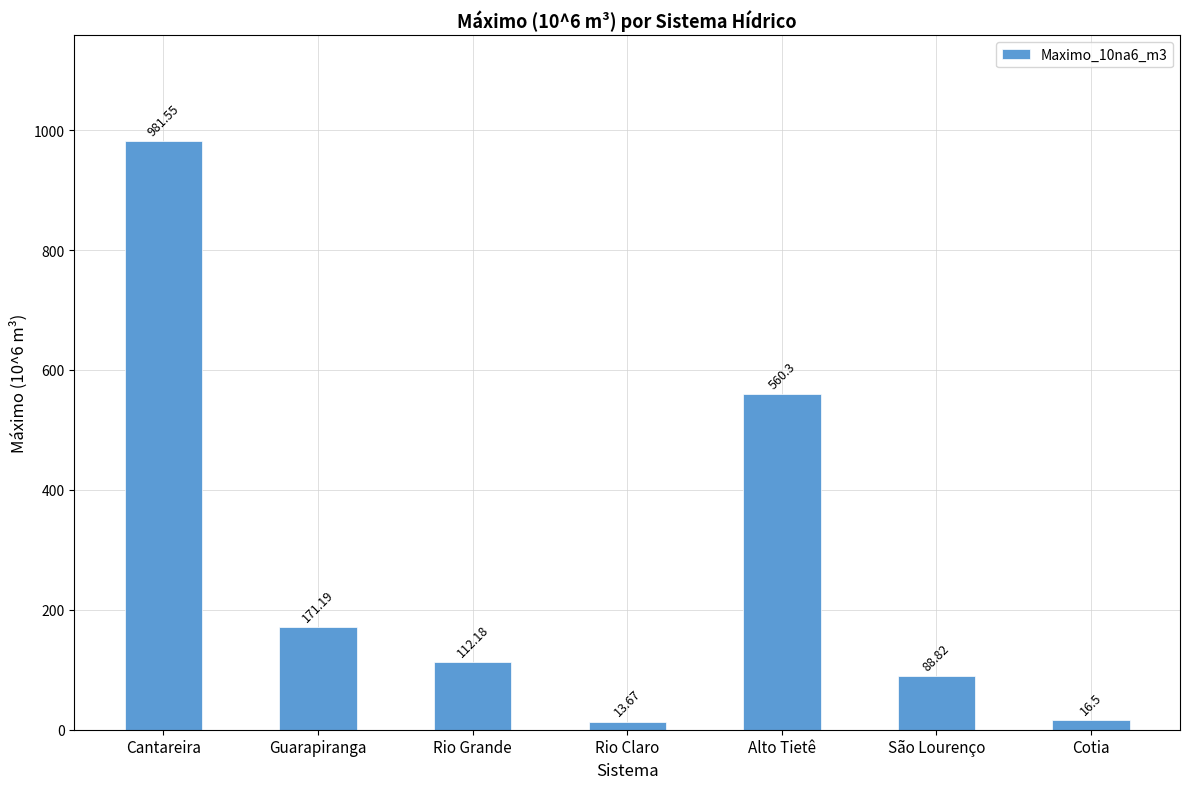

What is the sum of all values?

1944.2